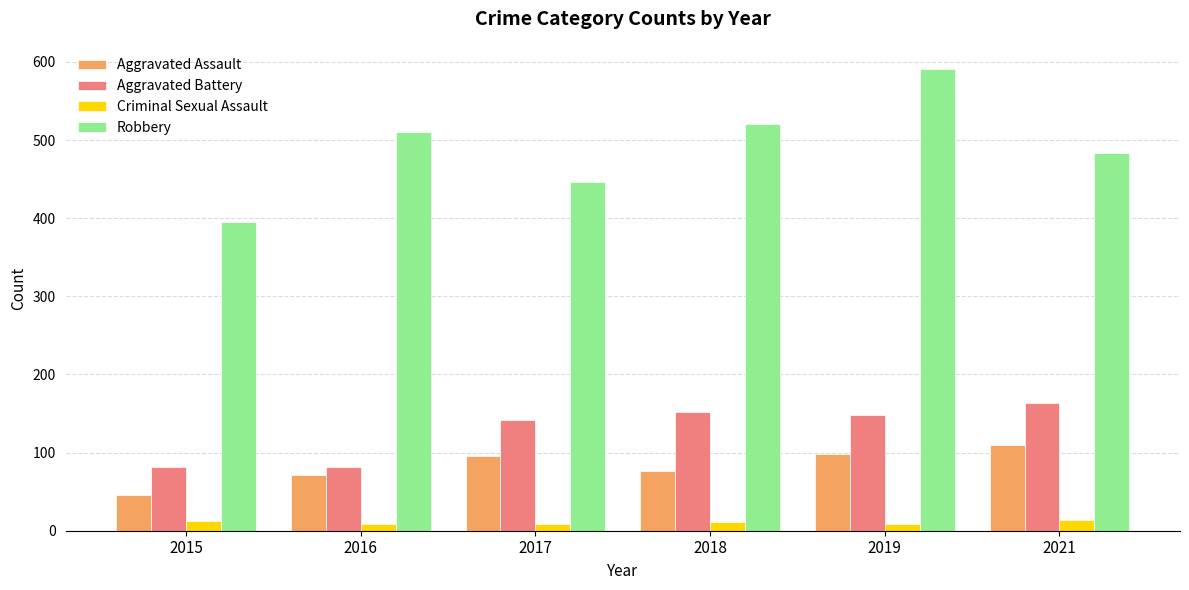

What is the value of the Criminal Sexual Assault bar at the 4th from the left?

11